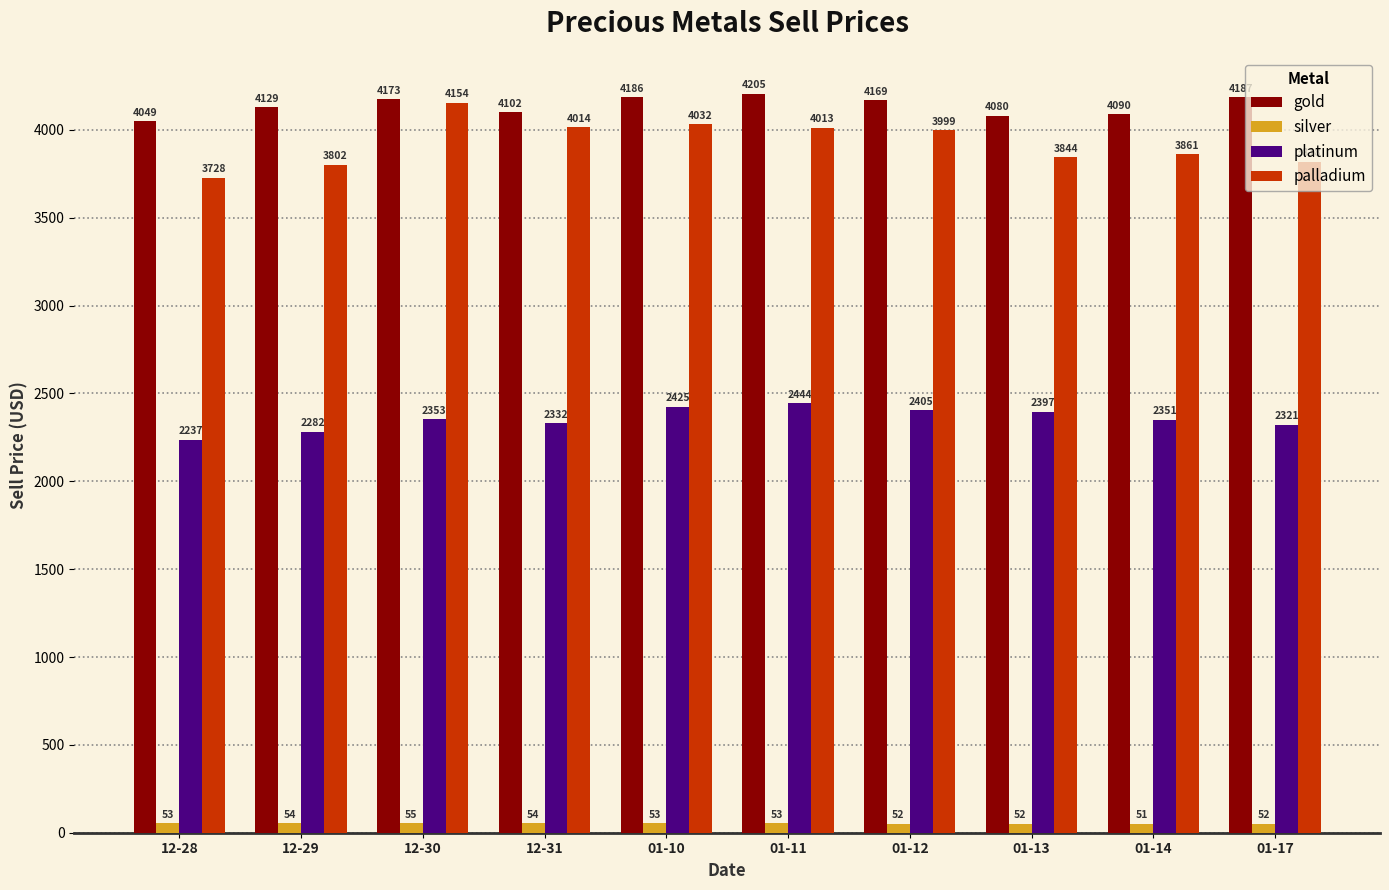

Between 01-14 and 01-17, which series saw the biggest shift?

gold